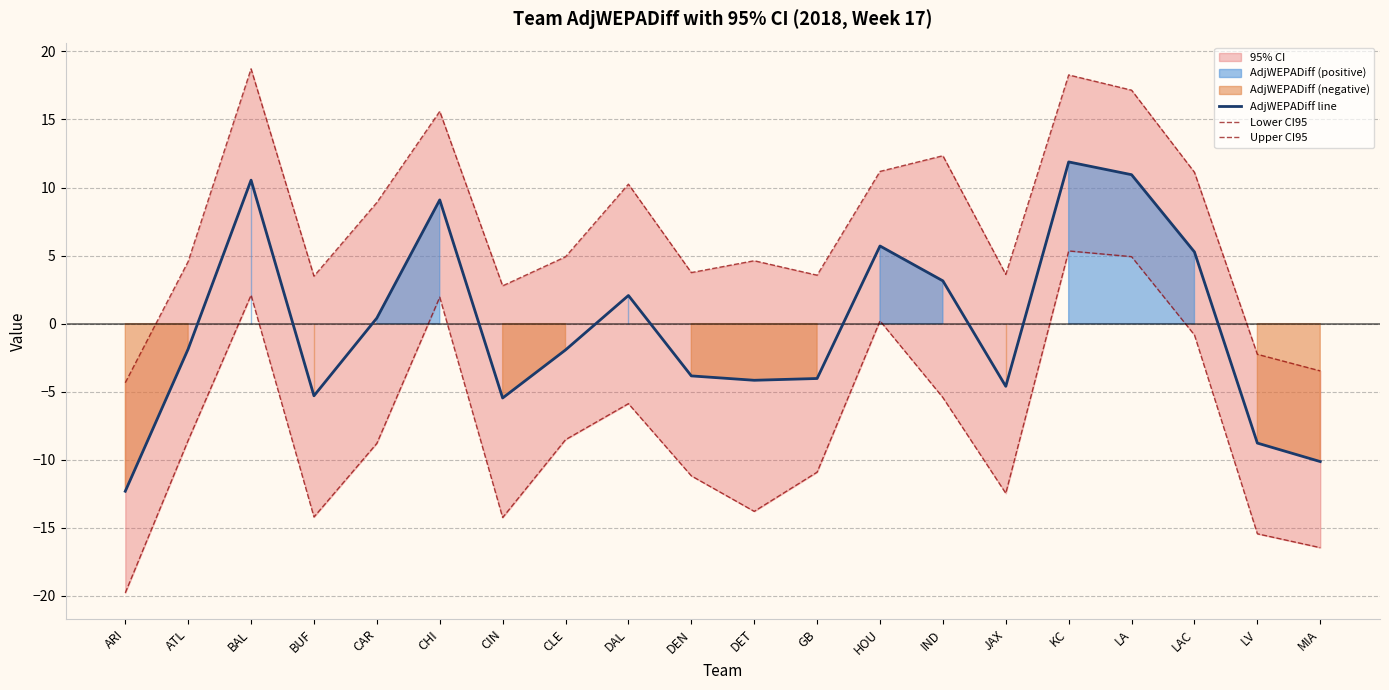

Which category has the highest value across all series?

BAL